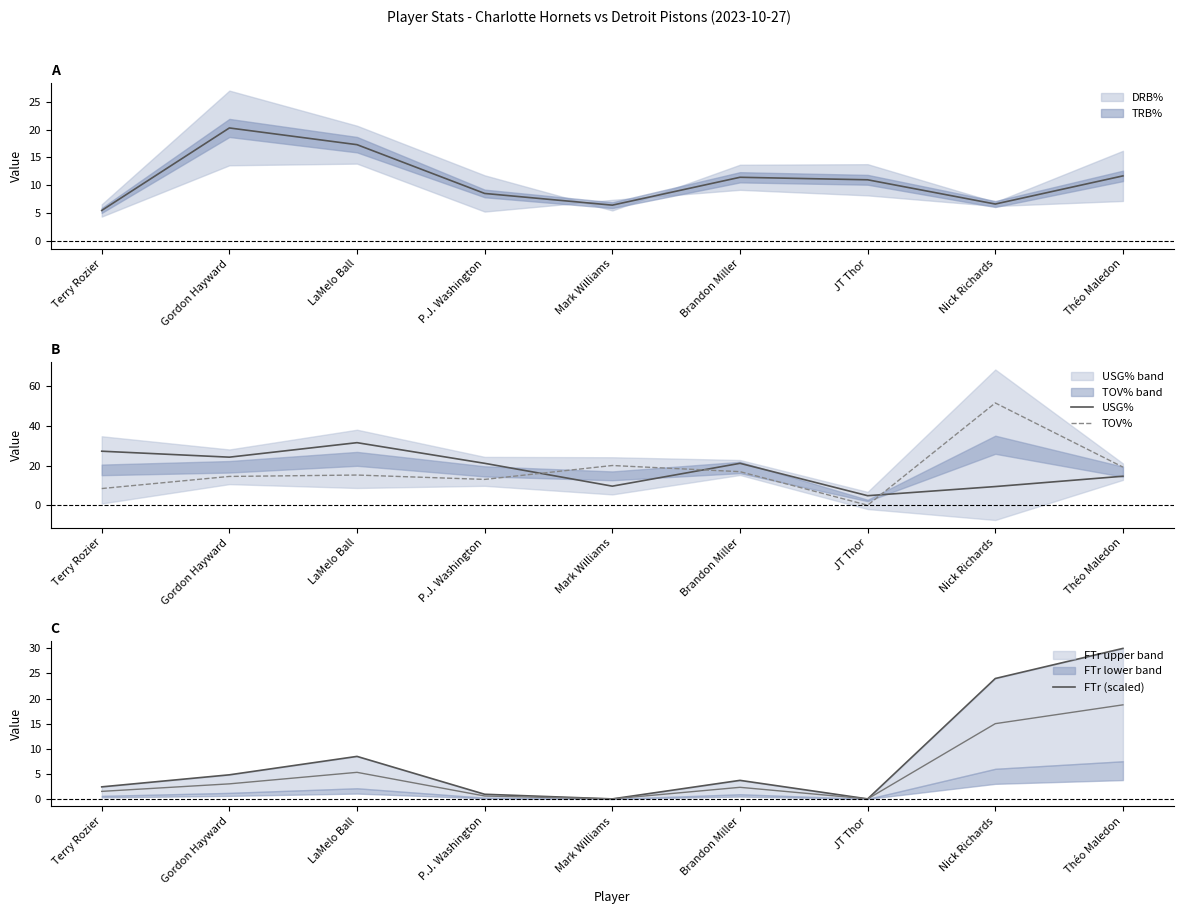

Which label corresponds to the largest value in the chart?

Nick Richards